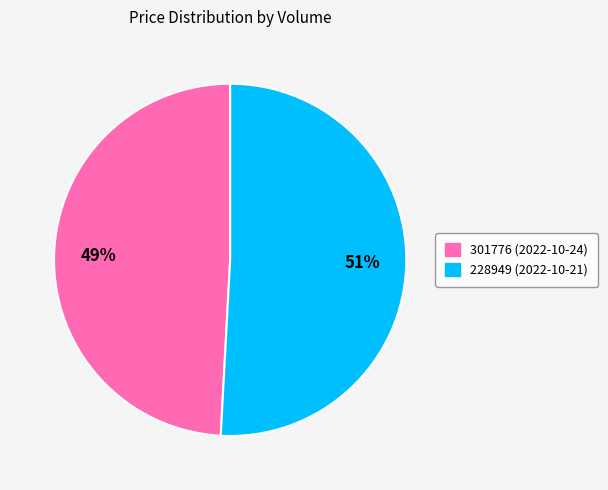

Is the sum of 301776 and 228949 greater than half?

Yes